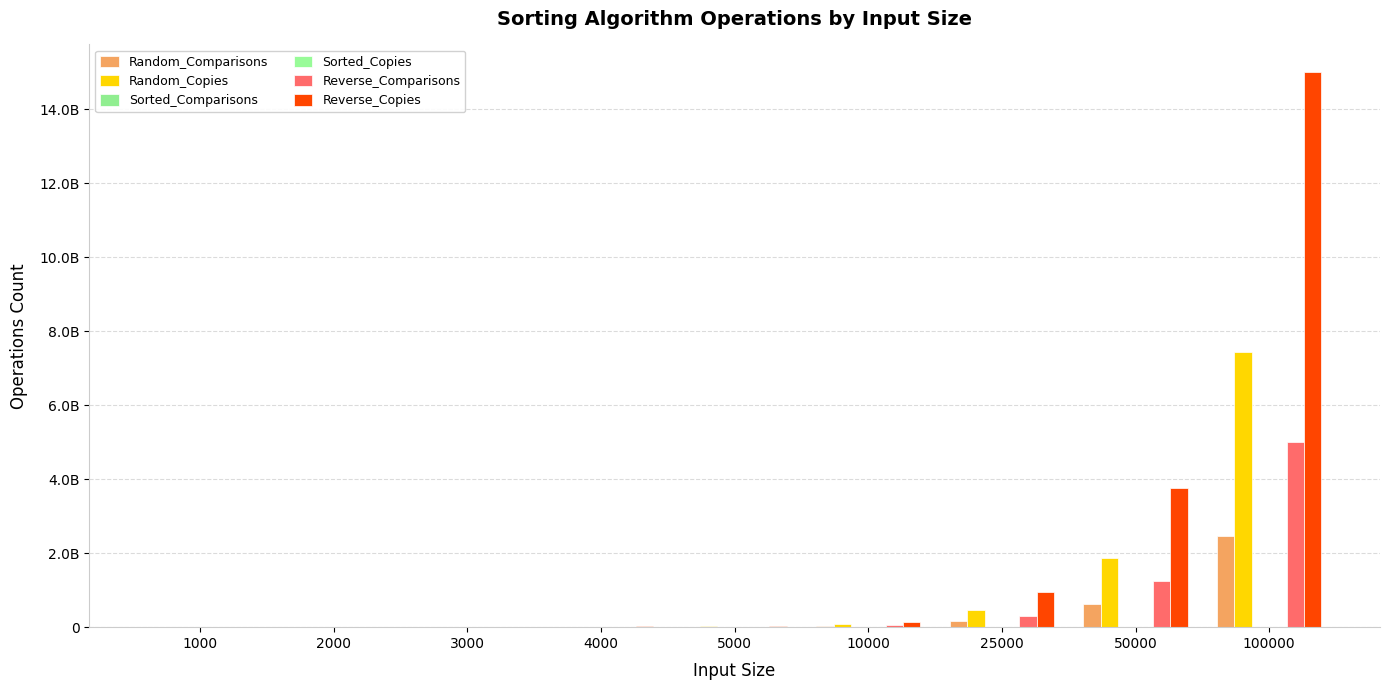

Does the chart contain any negative values?

No